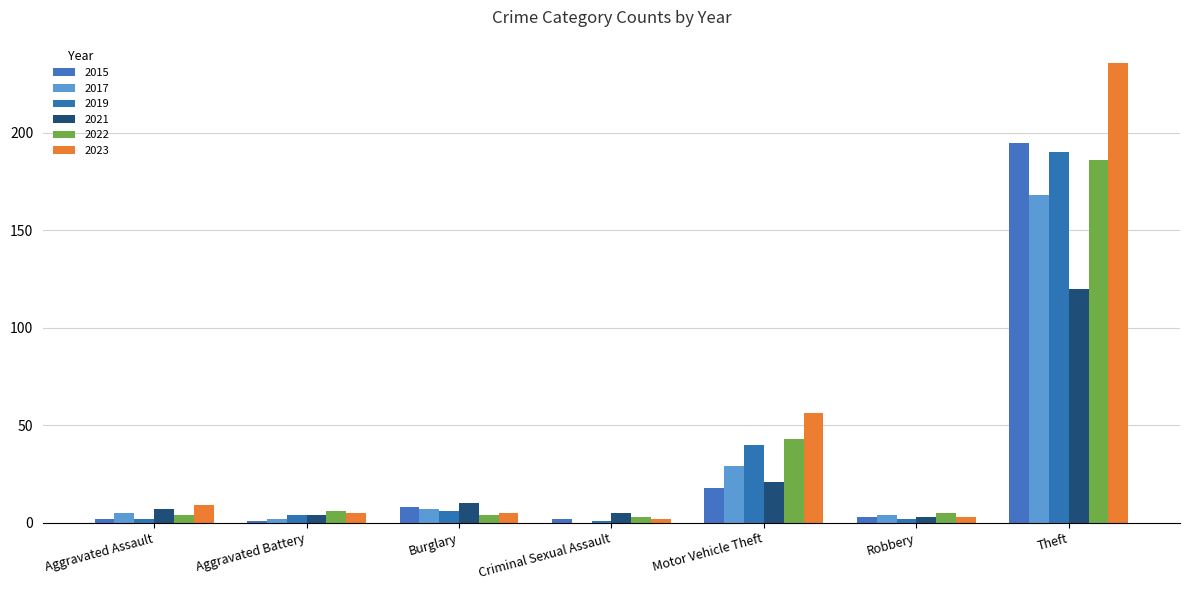

List the series in order of their peak value, lowest first.

2021, 2017, 2022, 2019, 2015, 2023